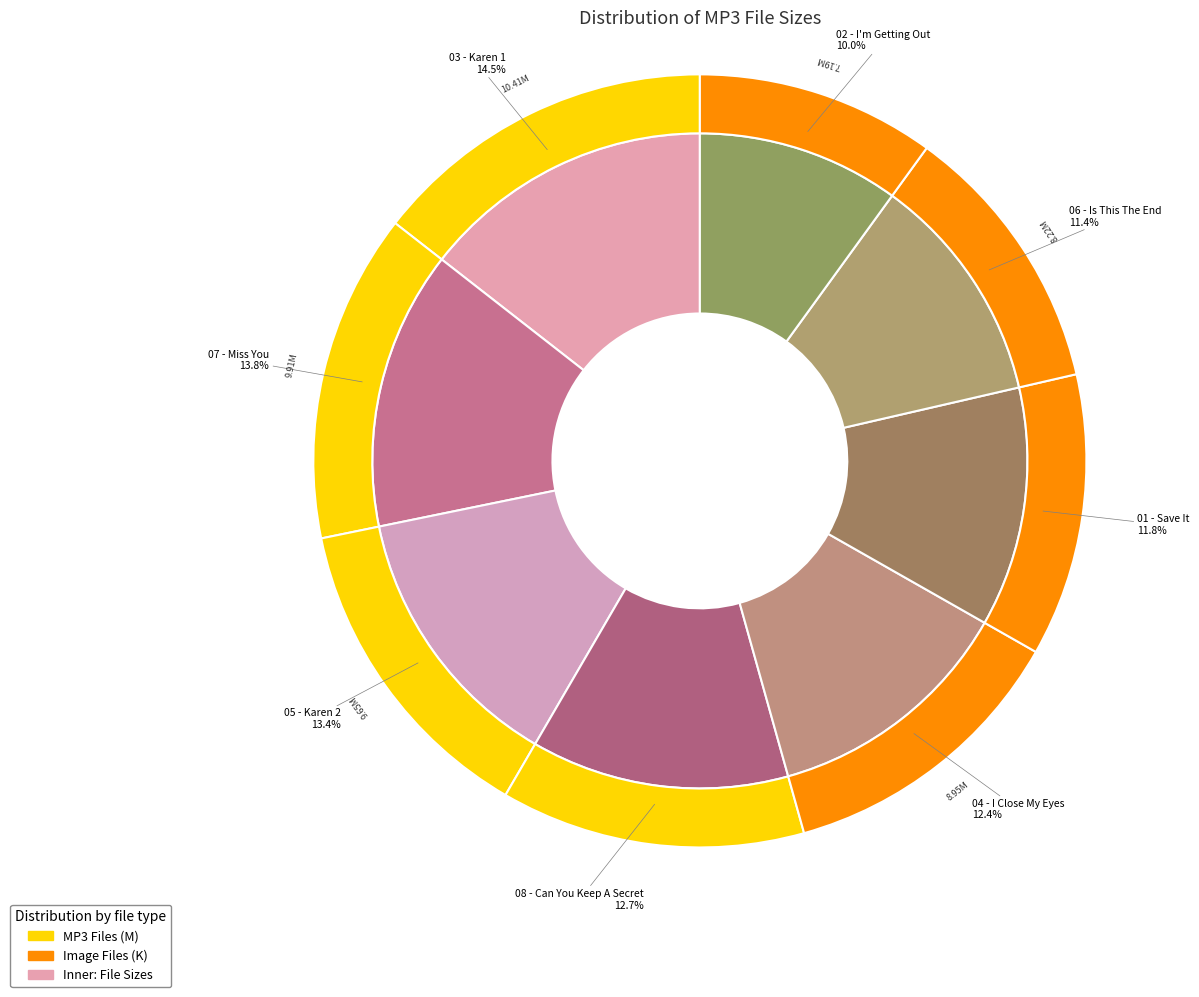

Count the number of slices in the pie.

8